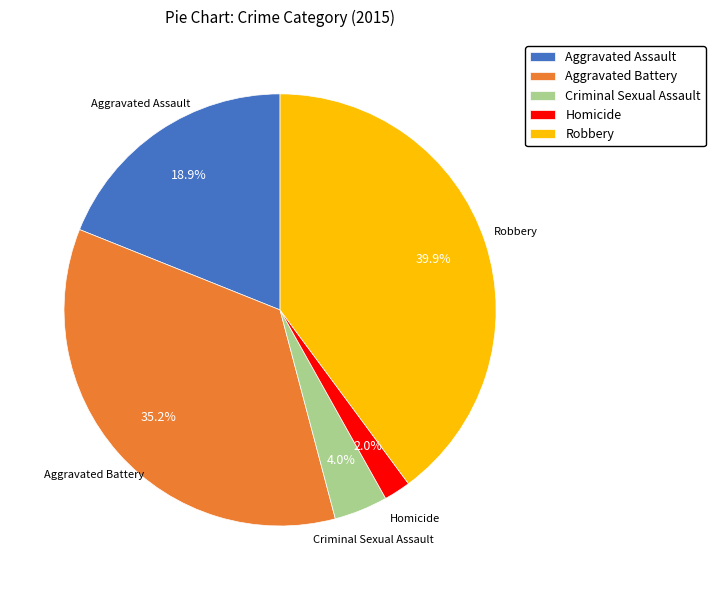

What is the ratio of the value at Aggravated Battery to the value at Criminal Sexual Assault?

8.8